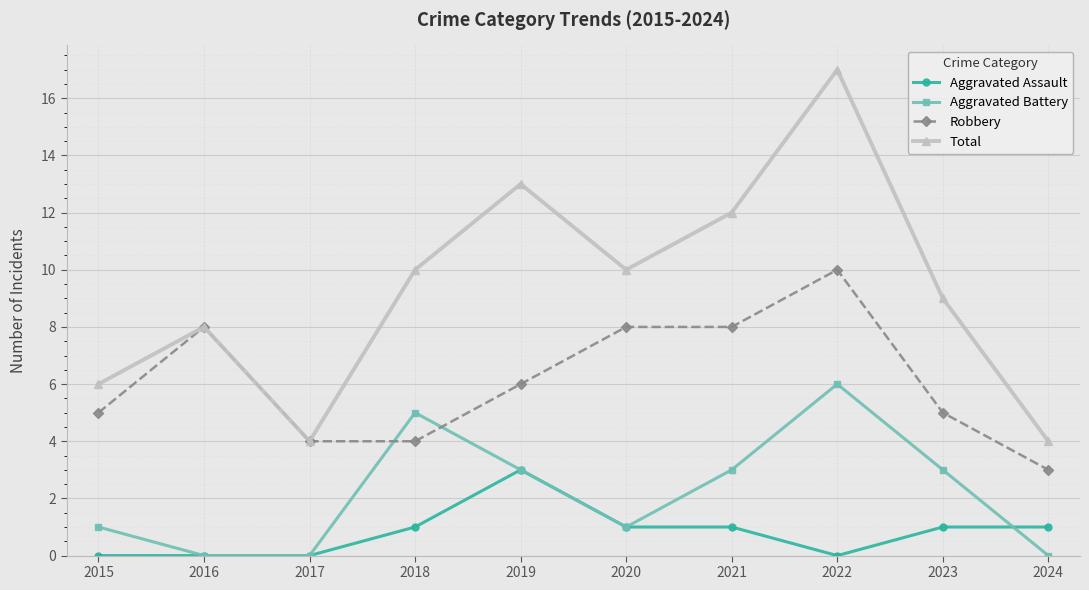

At which category does Total reach its first local peak?

2016